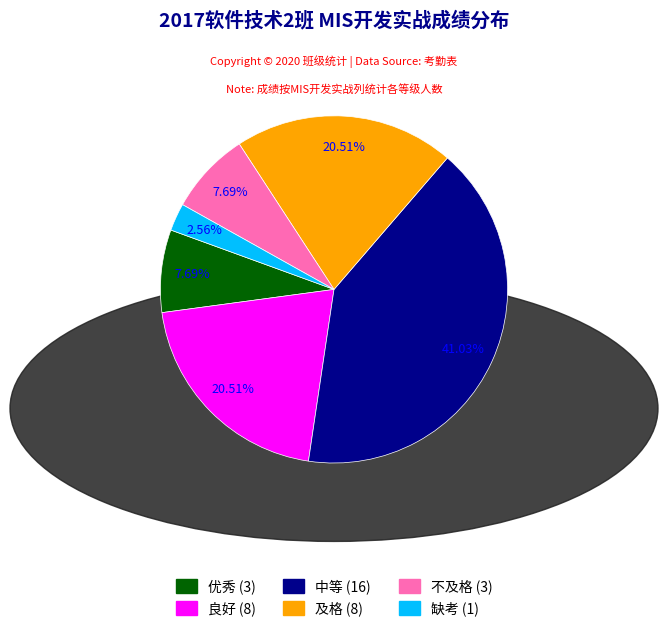

Which slice is the smallest?

缺考 (1)